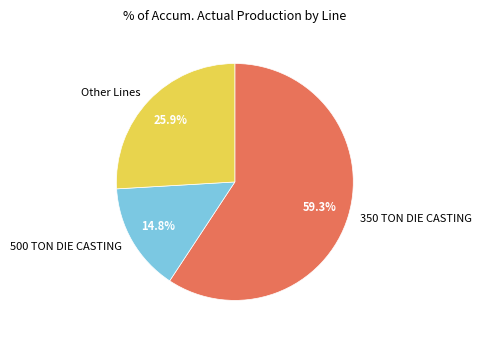

Is the sum of Other Lines and 500 TON DIE CASTING greater than half?

No